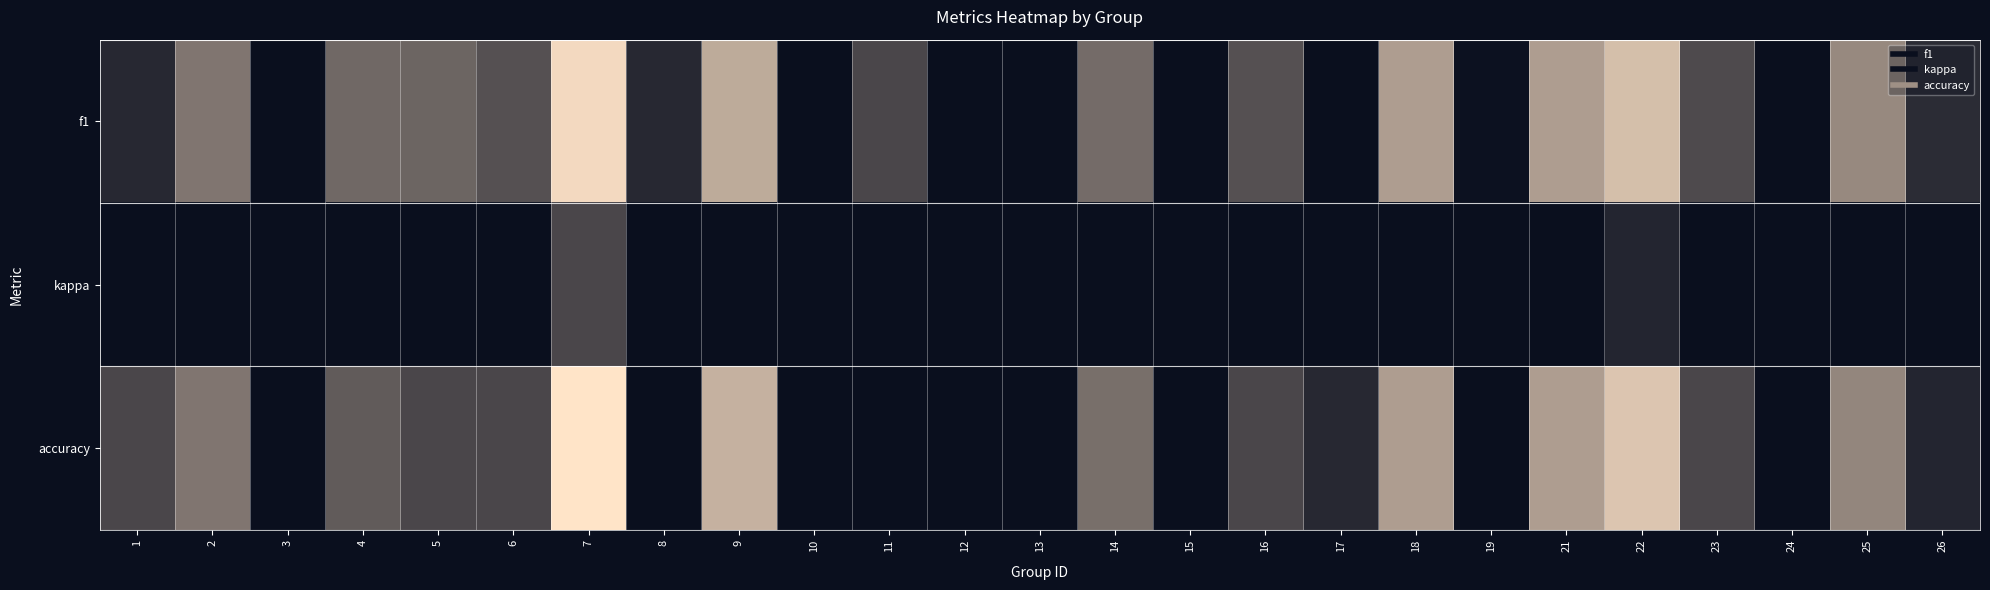

Which series has the largest total across all categories?

f1